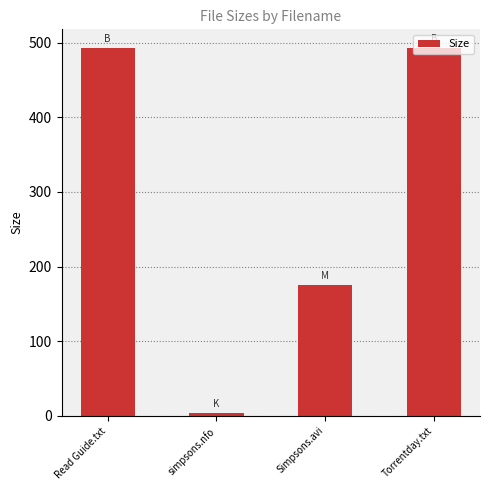

Is it true that the value at Torrentday.txt is 747.5?

False